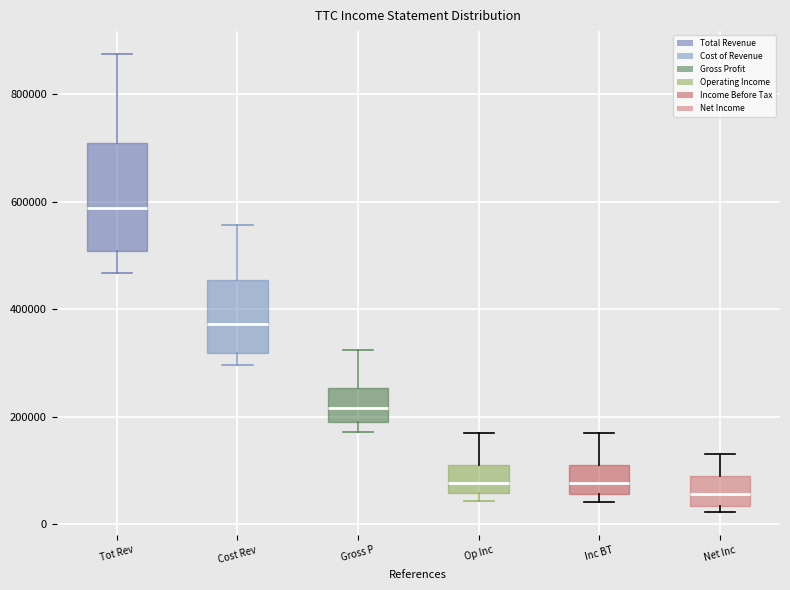

Where is the upper edge of the box for Cost Rev on the y-axis? The values are not printed on the chart, so give them approximately, as read against the axis.

460000